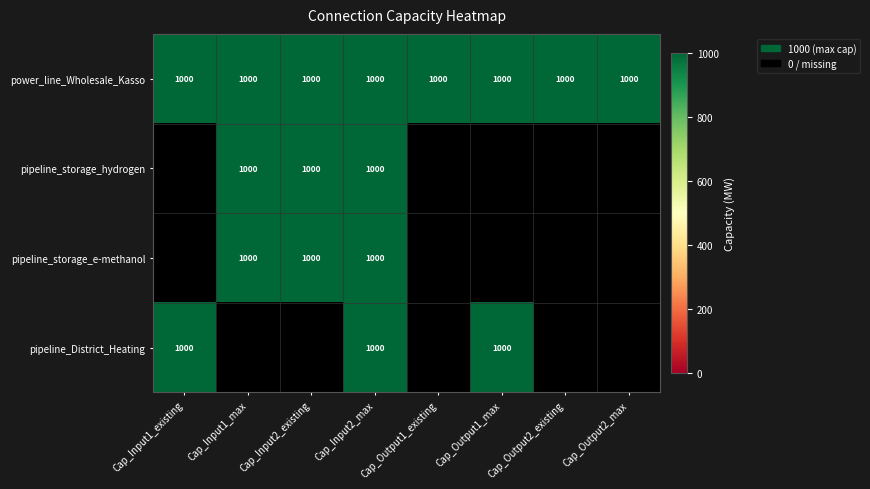

Rank the categories by pipeline_storage_hydrogen value from highest to lowest.

Cap_Input1_max, Cap_Input2_existing, Cap_Input2_max, Cap_Input1_existing, Cap_Output1_existing, Cap_Output1_max, Cap_Output2_existing, Cap_Output2_max